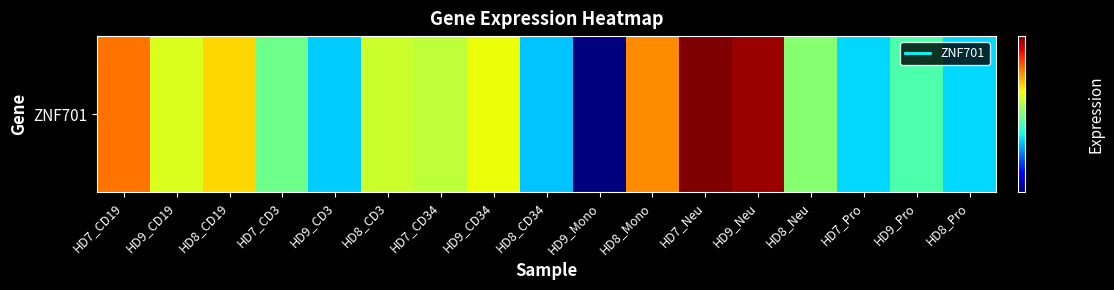

Reading left to right, what are all the values shown in this chart?

34.2	30.1	31.6	27.3	24.3	29.7	29.3	30.6	24.2	19.0	33.5	40.1	39.4	27.9	24.5	26.5	24.5